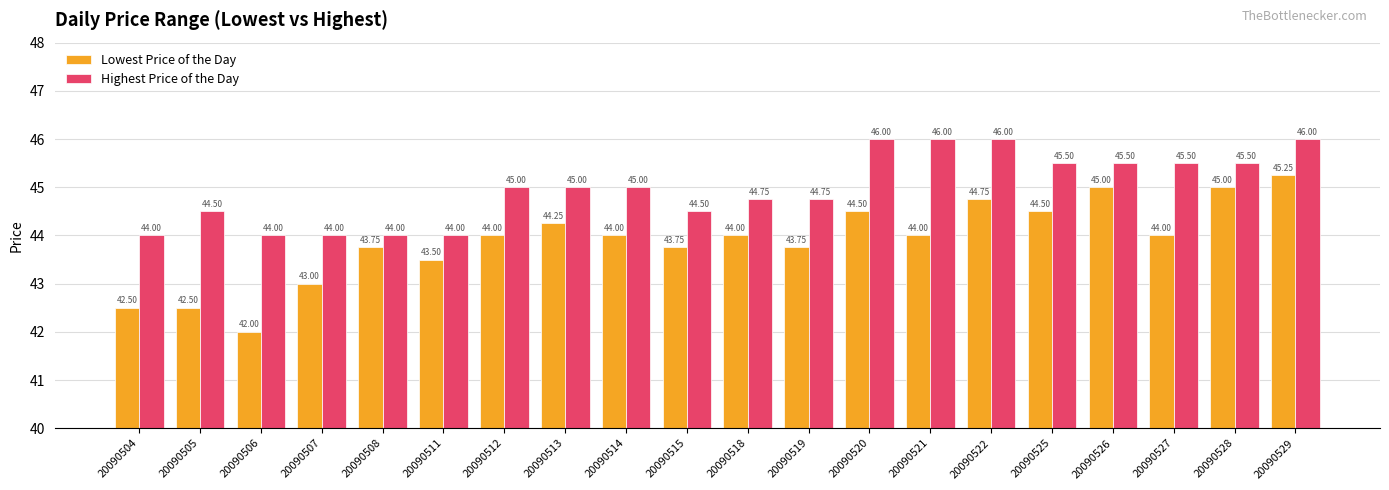

Which label corresponds to the smallest value in the chart?

20090506